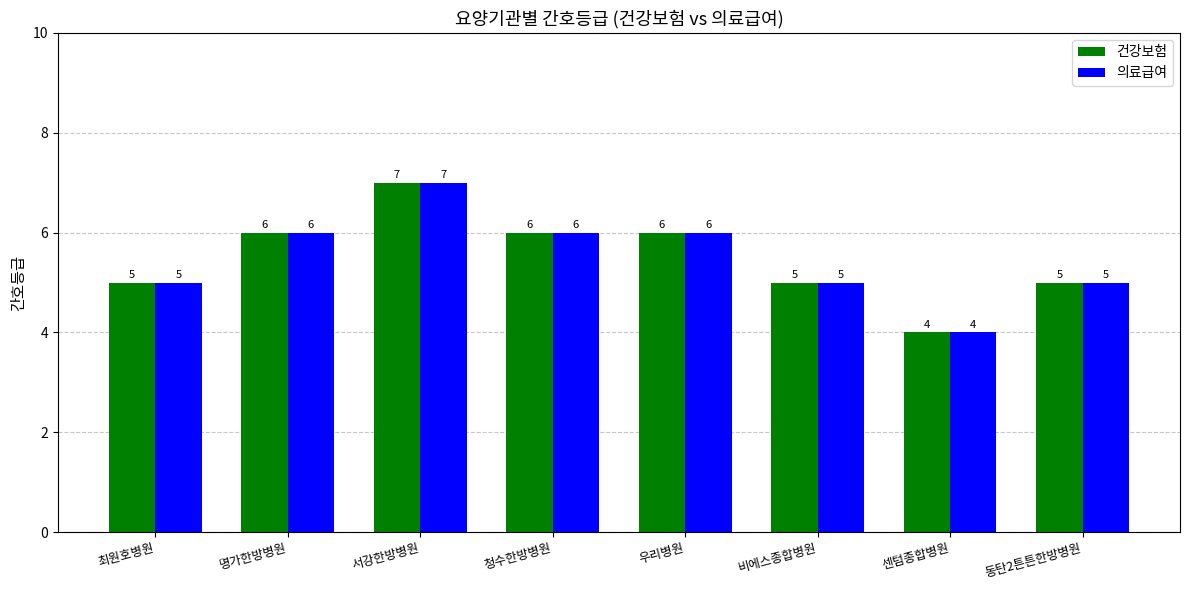

The value of 의료급여 at 비에스종합병원 is 9. True or false?

False